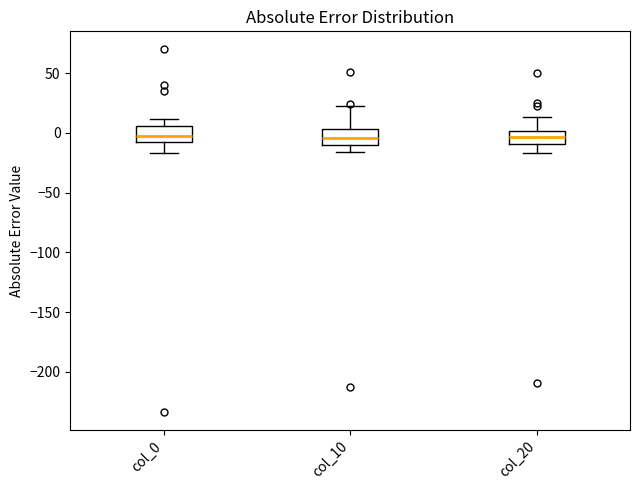

Reading left to right, read every box against the y-axis: the position of its median line, the range the box covers, and the ends of its whiskers. The values are not printed on the chart, so give them approximately, as read against the axis.

col_0: median -5 (inside the box), box -5 to 5, whiskers -15 to 10
col_10: median -5, box -10 to 5, whiskers -15 to 25
col_20: median -5, box -10 to 0, whiskers -15 to 15